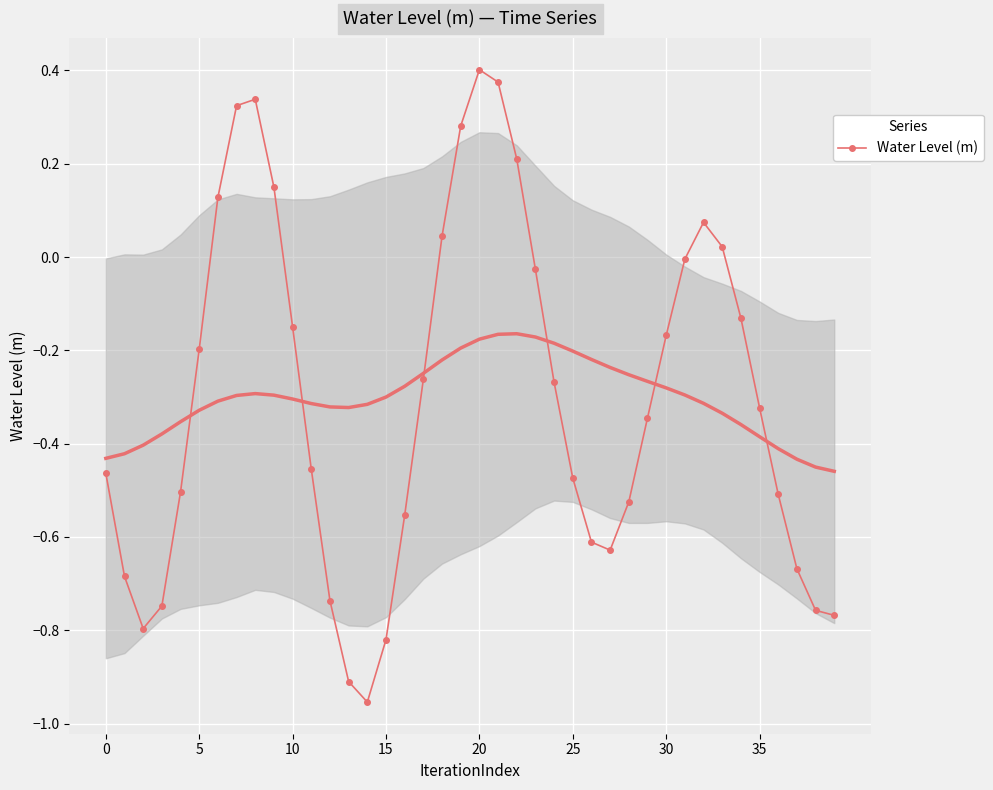

What is the label of the 25th point from the left?

24